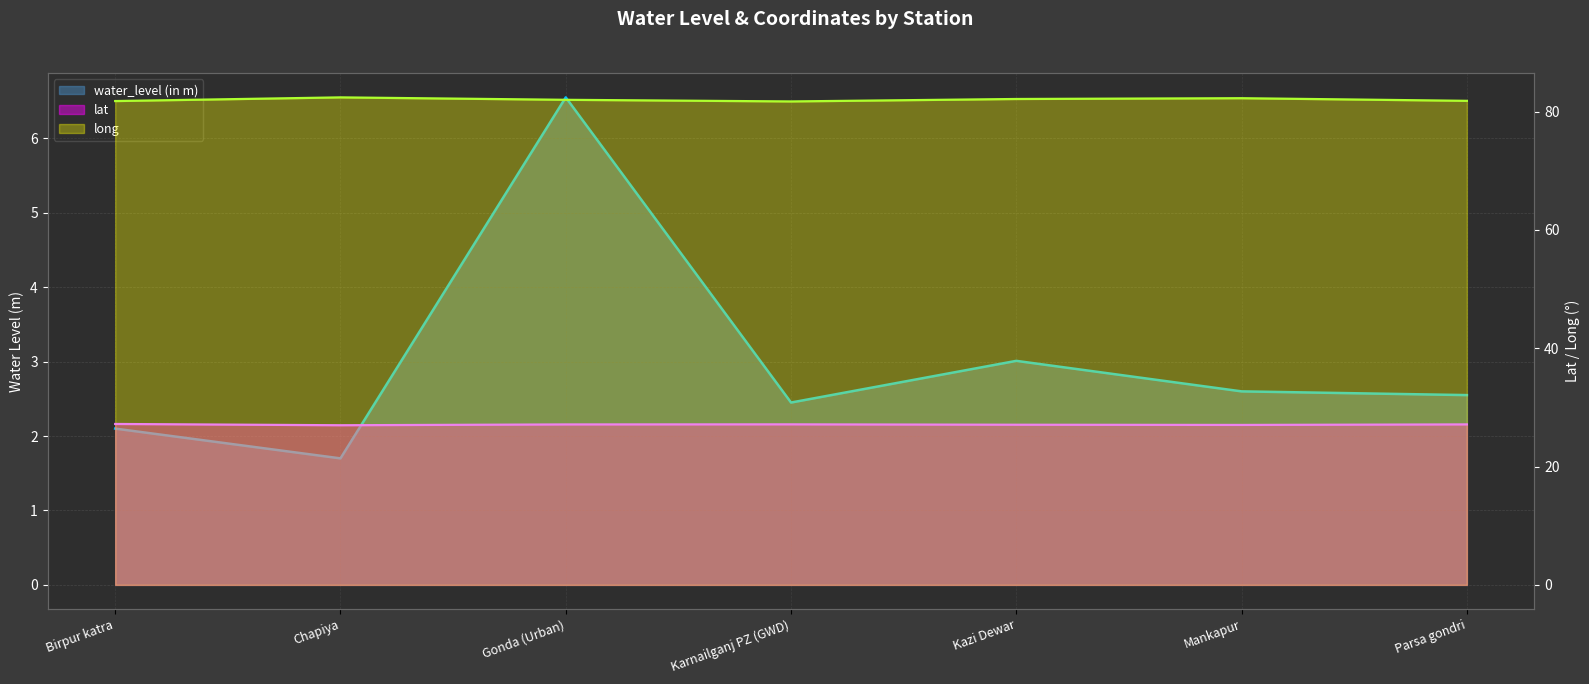

What is the sum of all lat values?

189.6